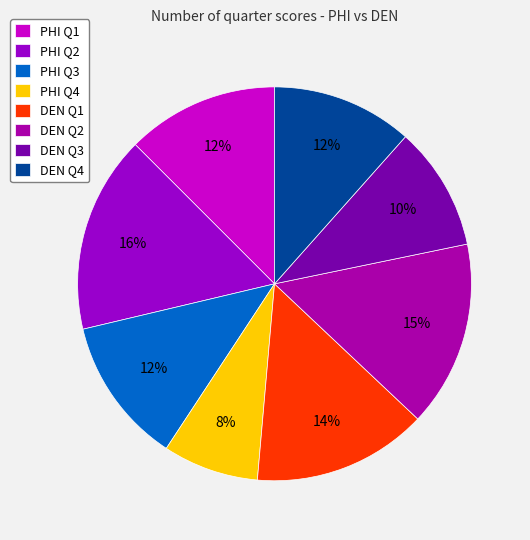

Does PHI Q3 account for over 50% of the chart?

No